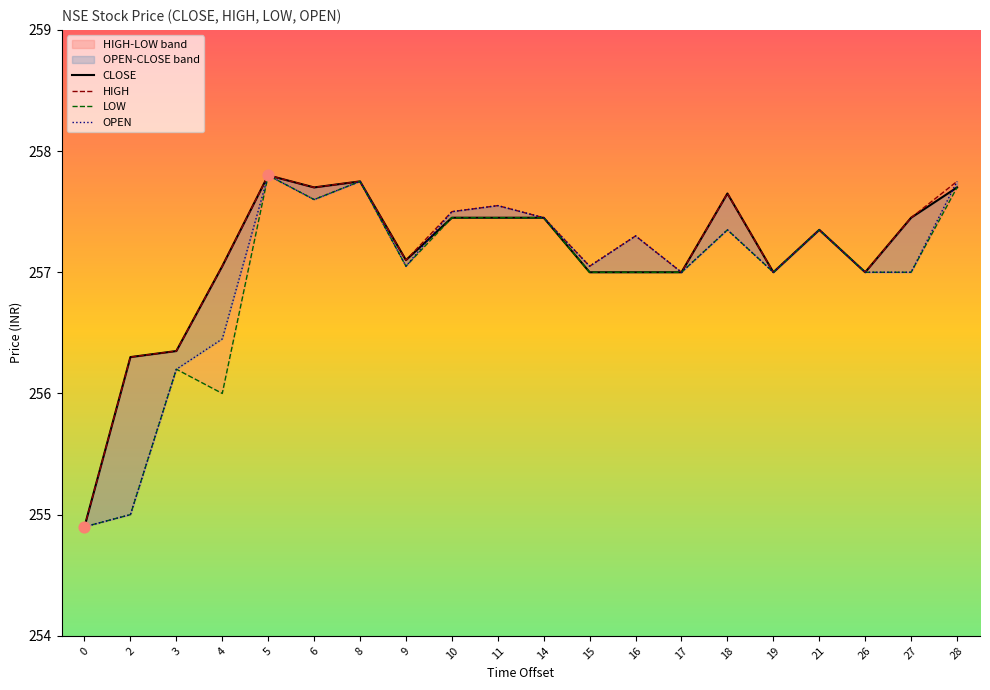

Which series contains the highest Y value?

CLOSE